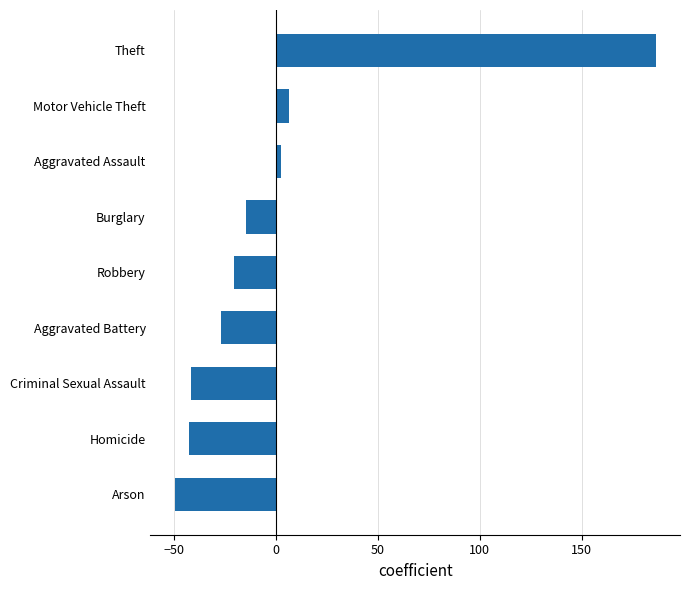

Is it true that the value at Theft is 295.9?

False